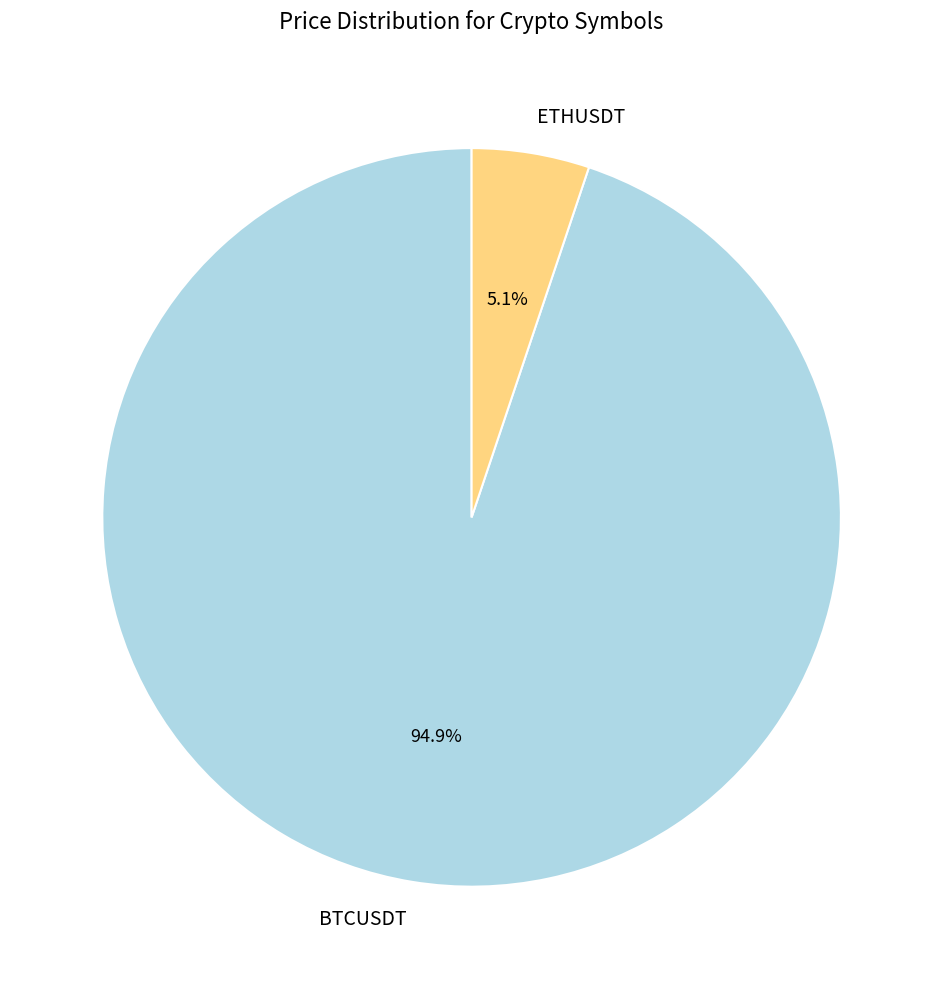

What is the smallest slice in the pie chart?

ETHUSDT